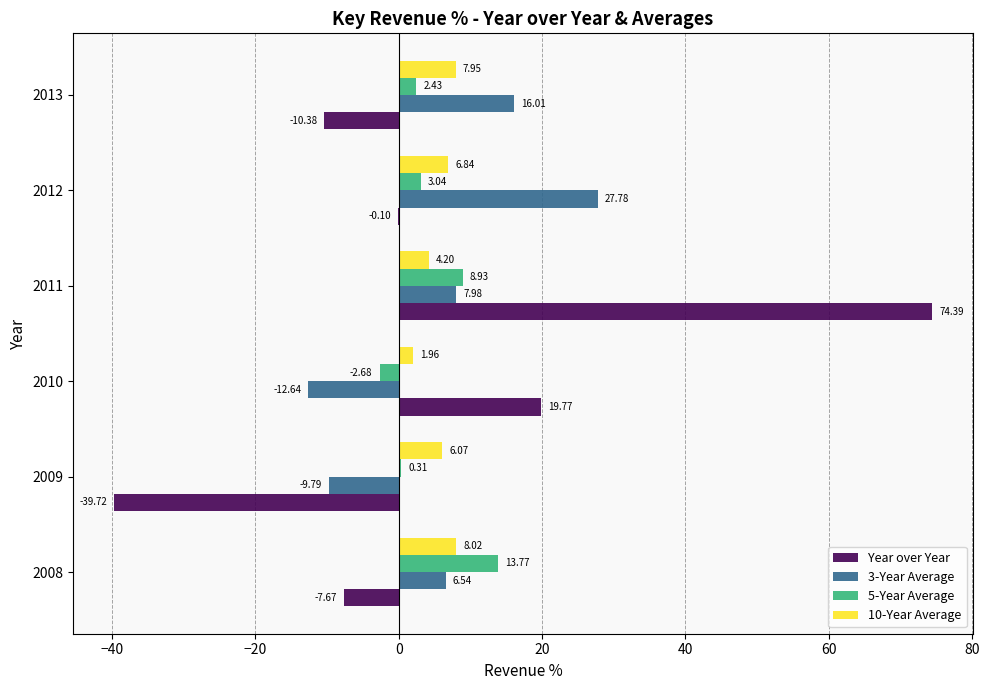

How many data points in Year over Year are above 0?

2